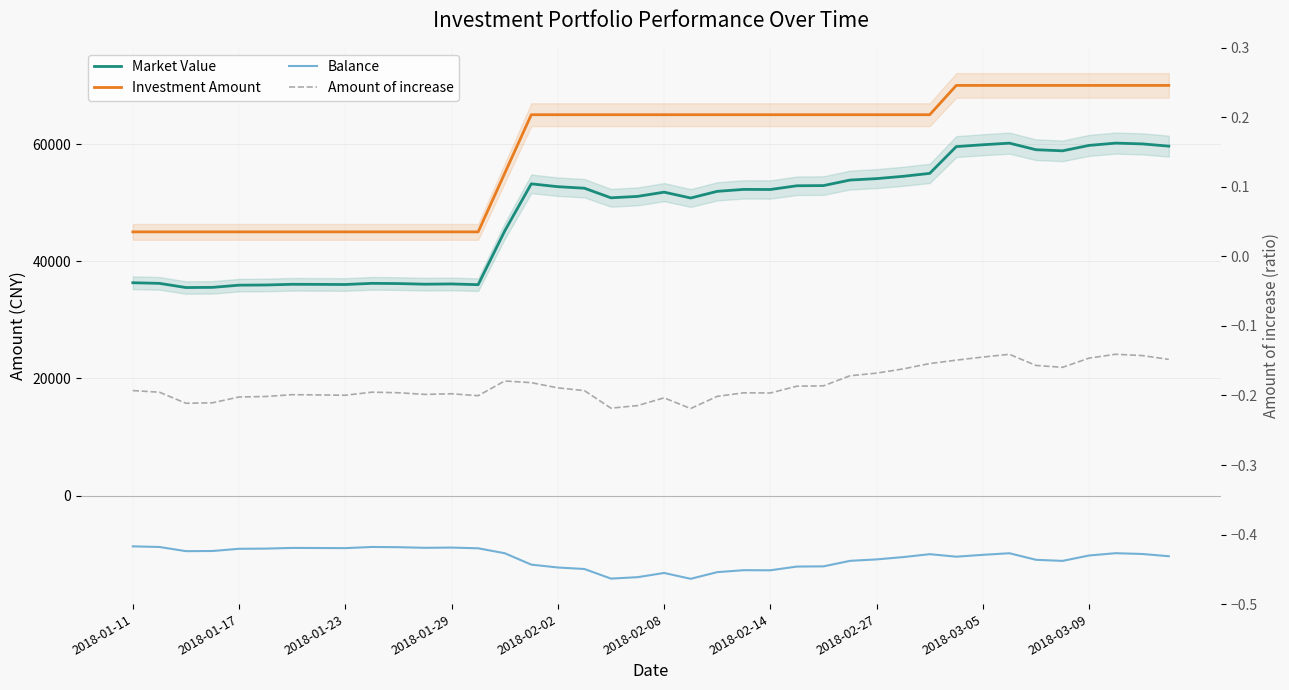

The Investment Amount series shows 65000.0 at 2018-02-27. True or false?

True